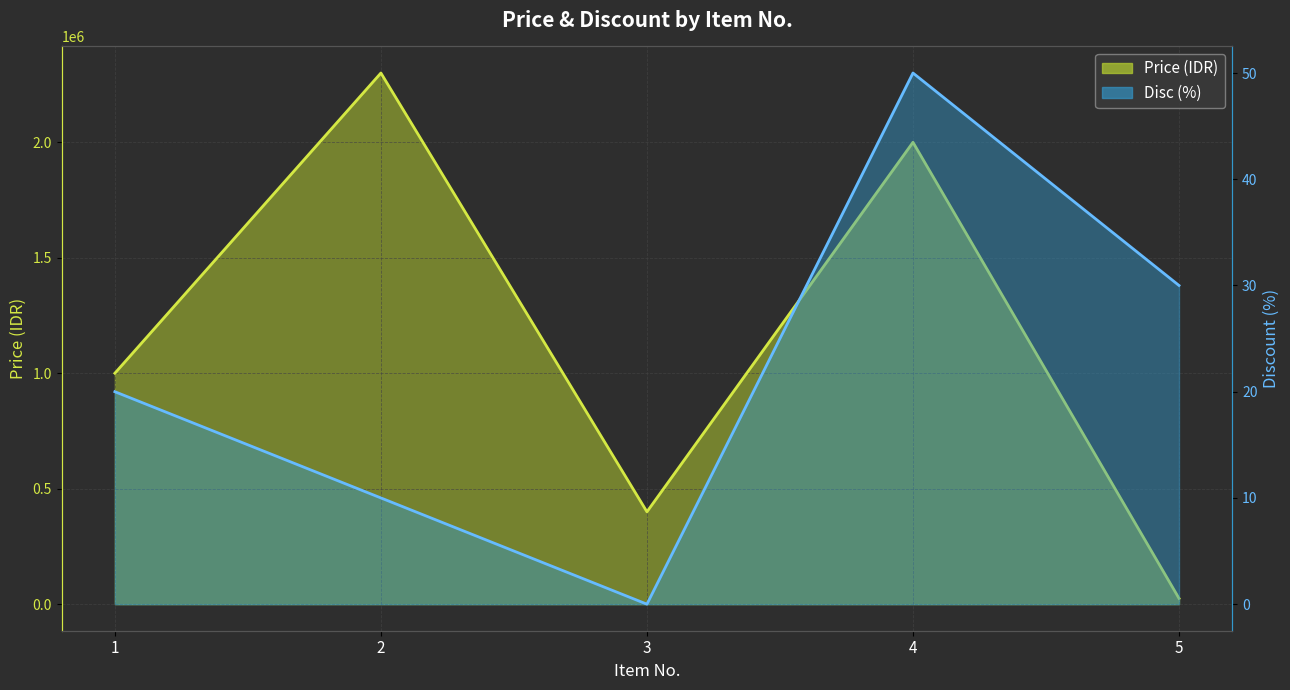

How many lines are shown in the chart?

2